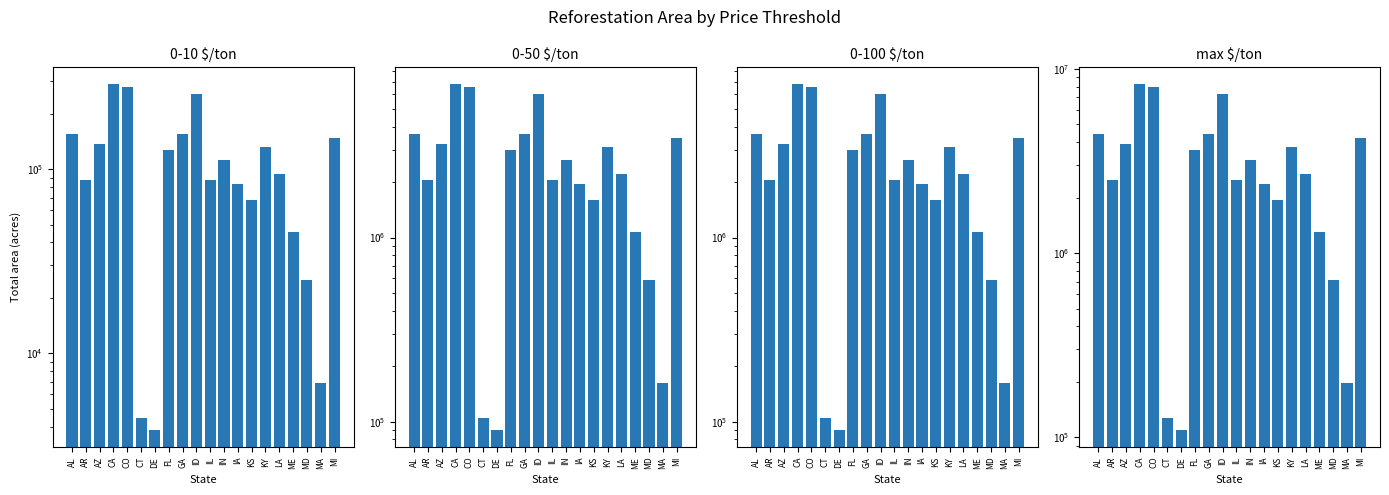

What is the label of the 7th bar from the left?

DE